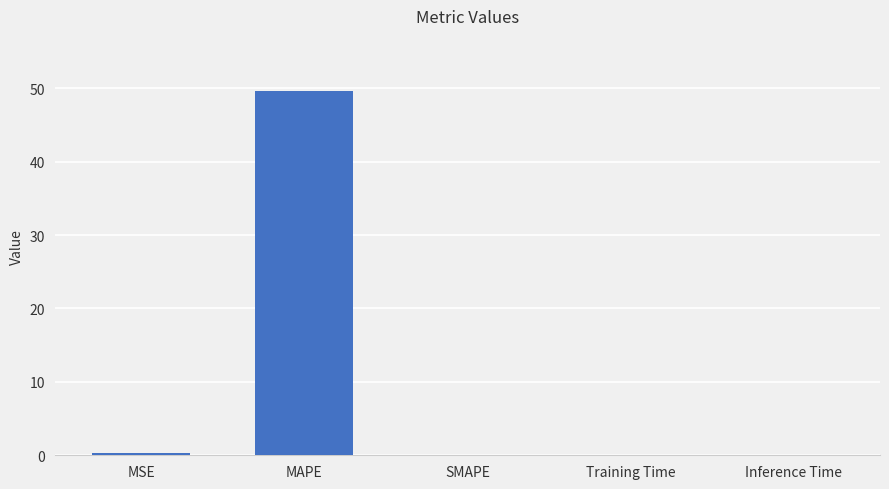

True or false: the data shows 32.6 at SMAPE.

False